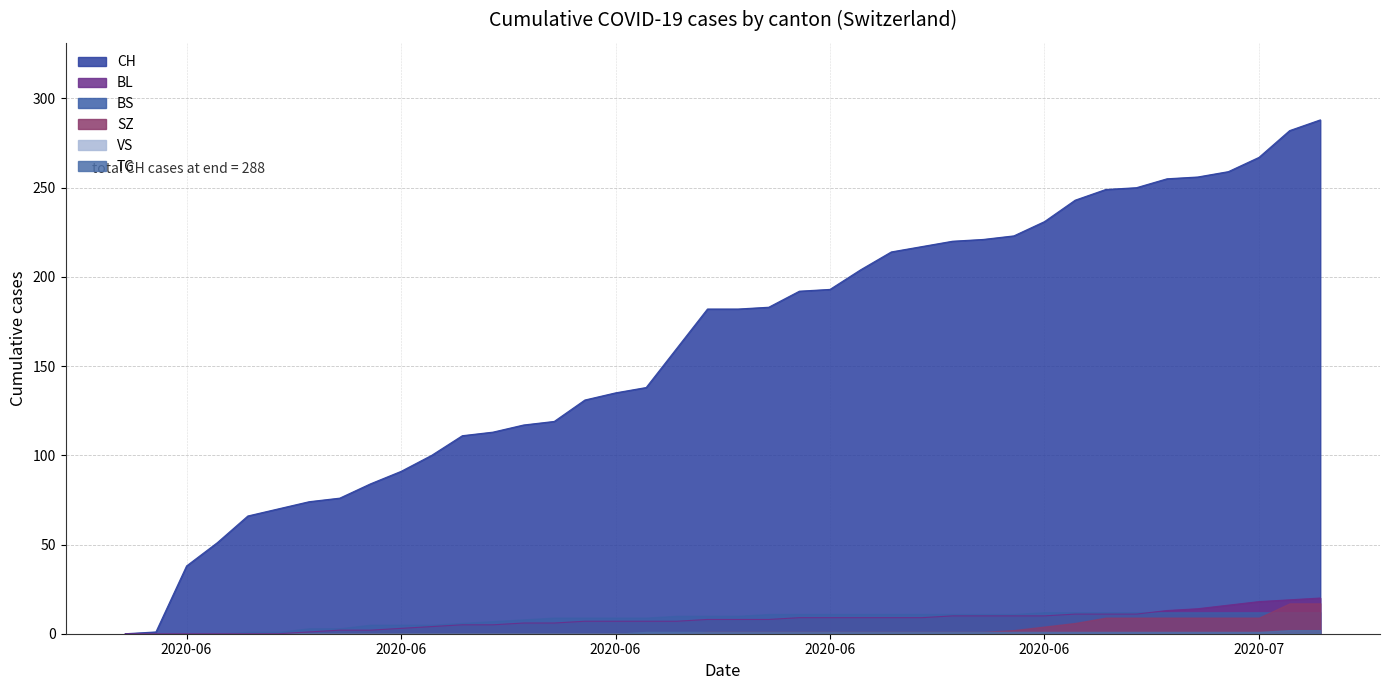

Between 2020-06-11 and 2020-06-20, which is larger?

2020-06-20